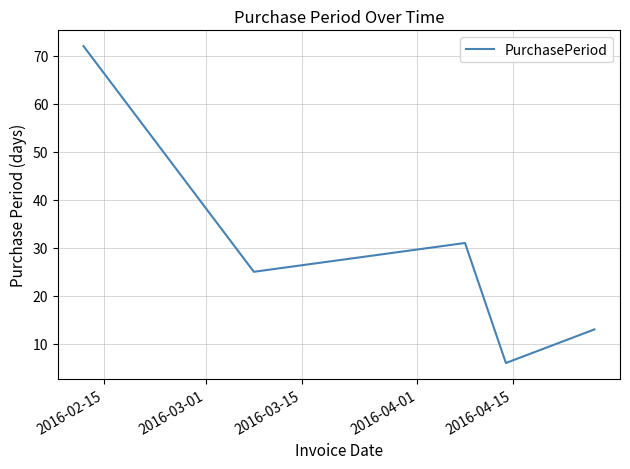

Does the chart display data point markers on the line(s)?

No